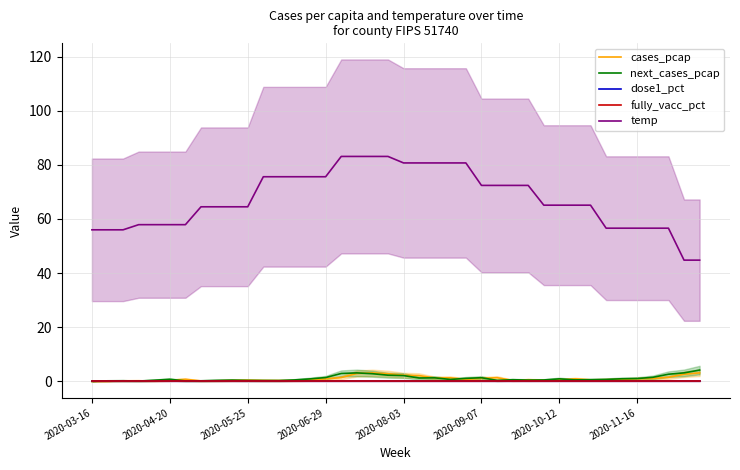

What is the difference between the second highest and minimum values in the cases_pcap series?

3.1